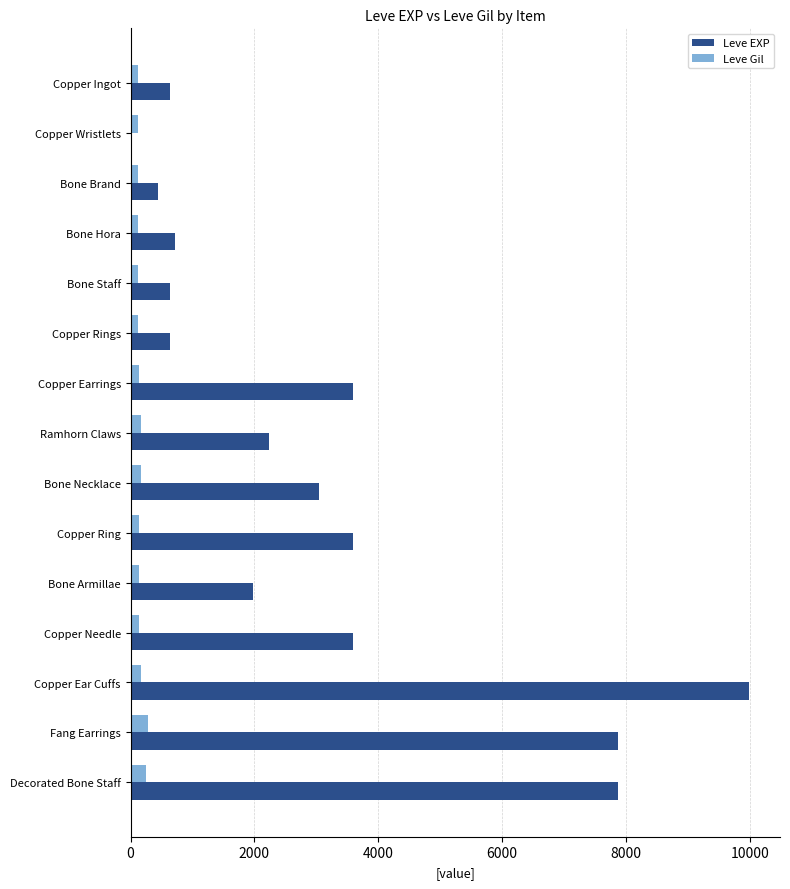

The Leve EXP series shows 4093 at Fang Earrings. True or false?

False